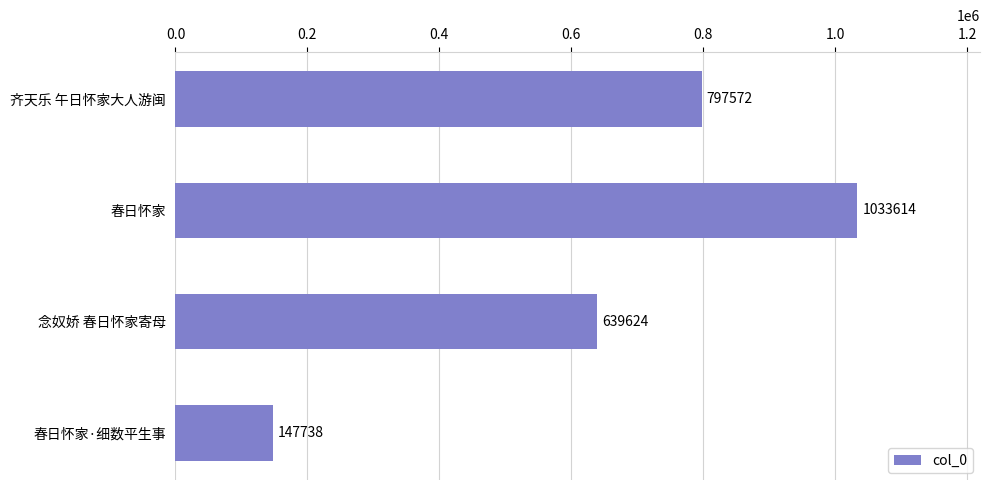

List the labels in order of value, smallest first.

春日怀家·细数平生事, 念奴娇 春日怀家寄母, 齐天乐 午日怀家大人游闽, 春日怀家